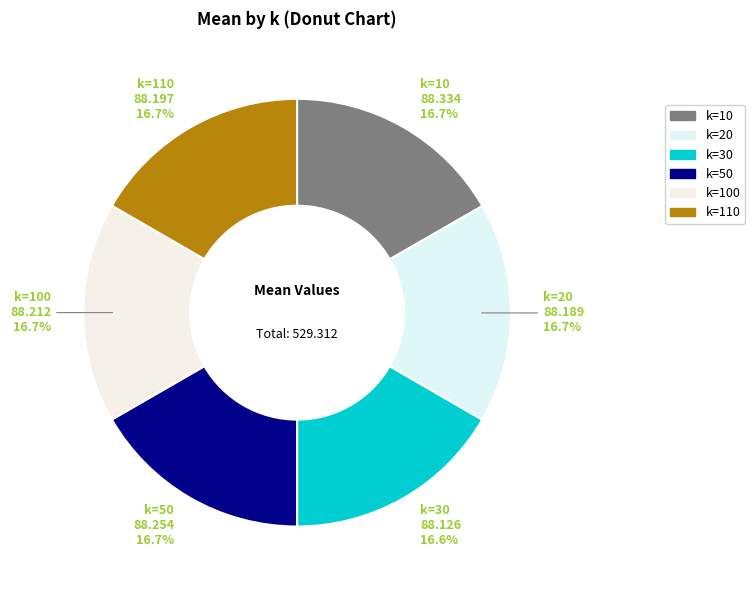

Is there any slice that represents more than half of the pie?

No